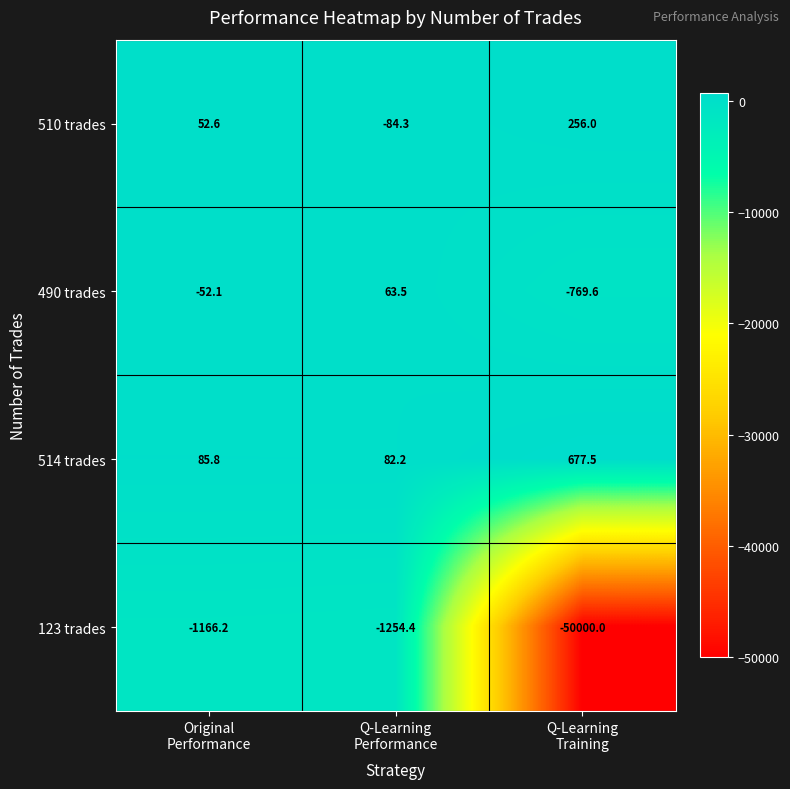

Rank the series by their maximum value, from lowest to highest.

123 trades, 490 trades, 510 trades, 514 trades